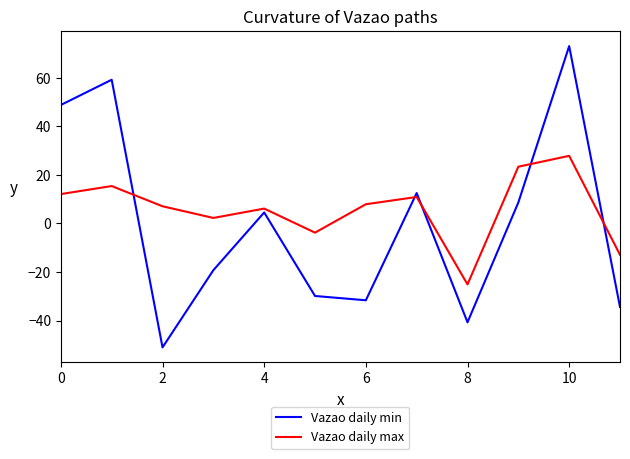

Rank the series by their maximum value, from lowest to highest.

Vazao daily max, Vazao daily min